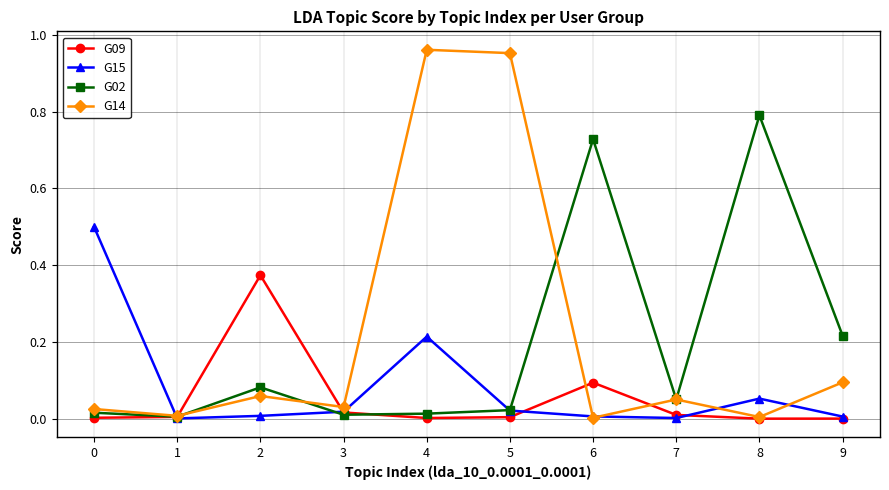

At how many categories does at least one series exceed 0?

10